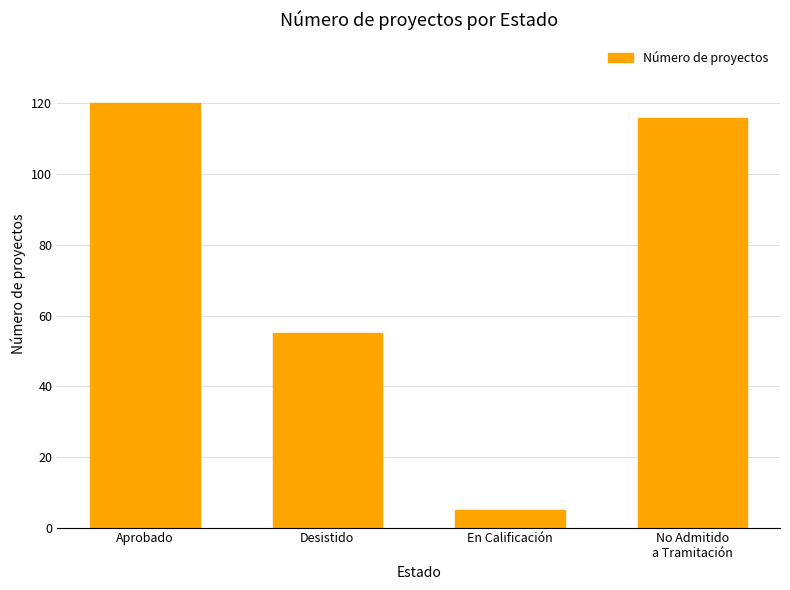

What value does the data have at Desistido, to the nearest 10?

60